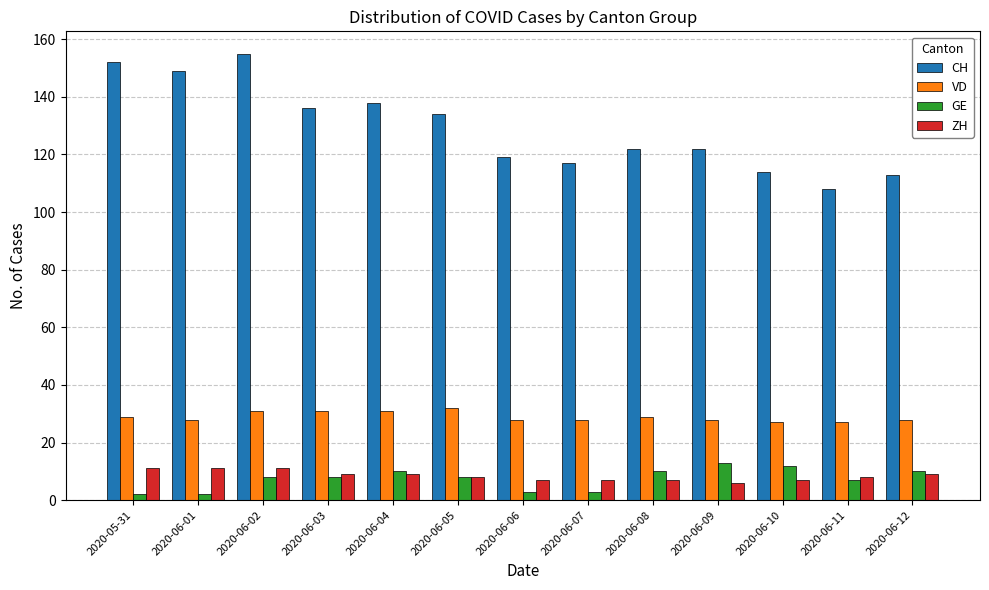

What are all the series names shown in the legend?

CH, VD, GE, ZH